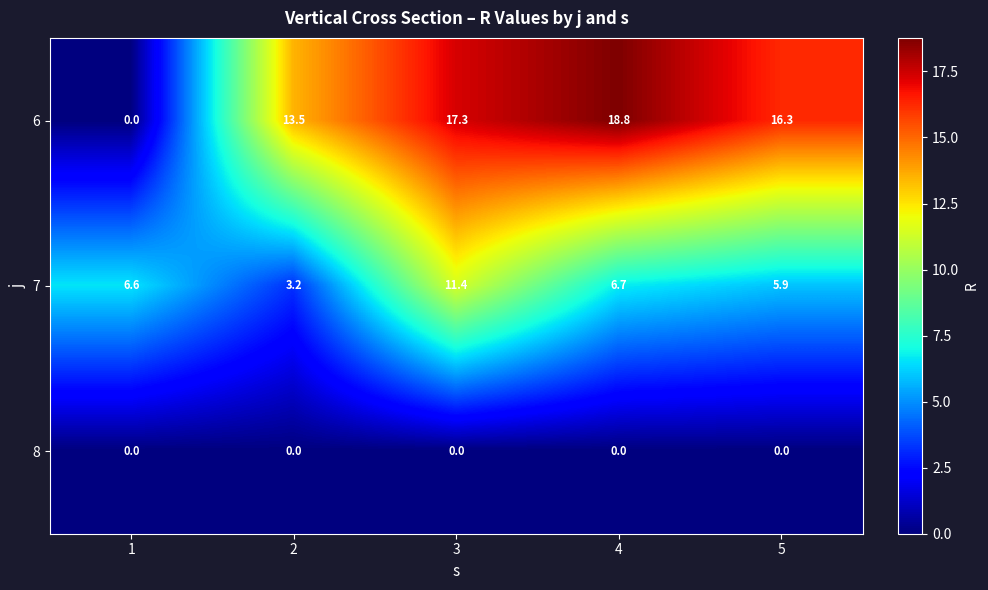

At which category does the chart reach its peak across all series?

4